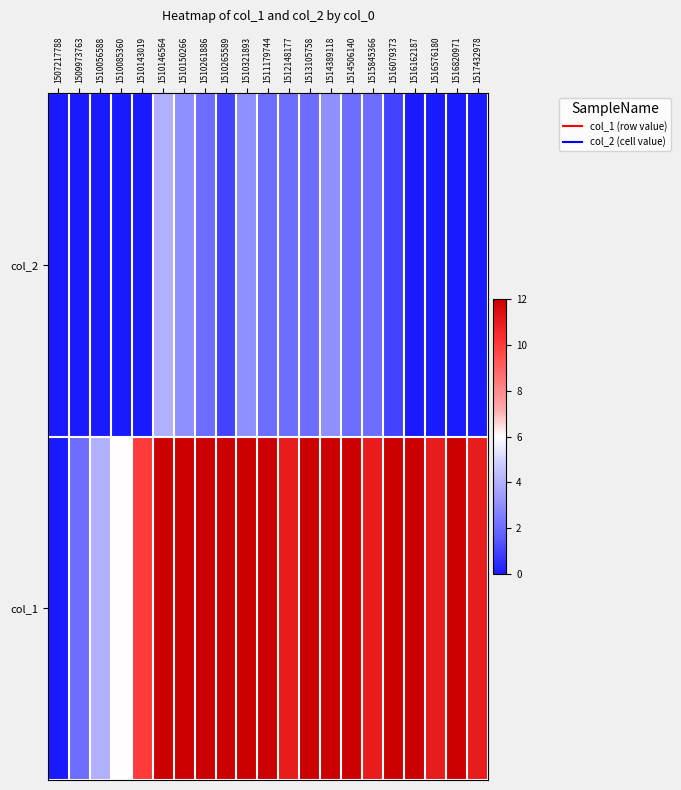

What is the difference between the highest and lowest values at 1514506140?

10